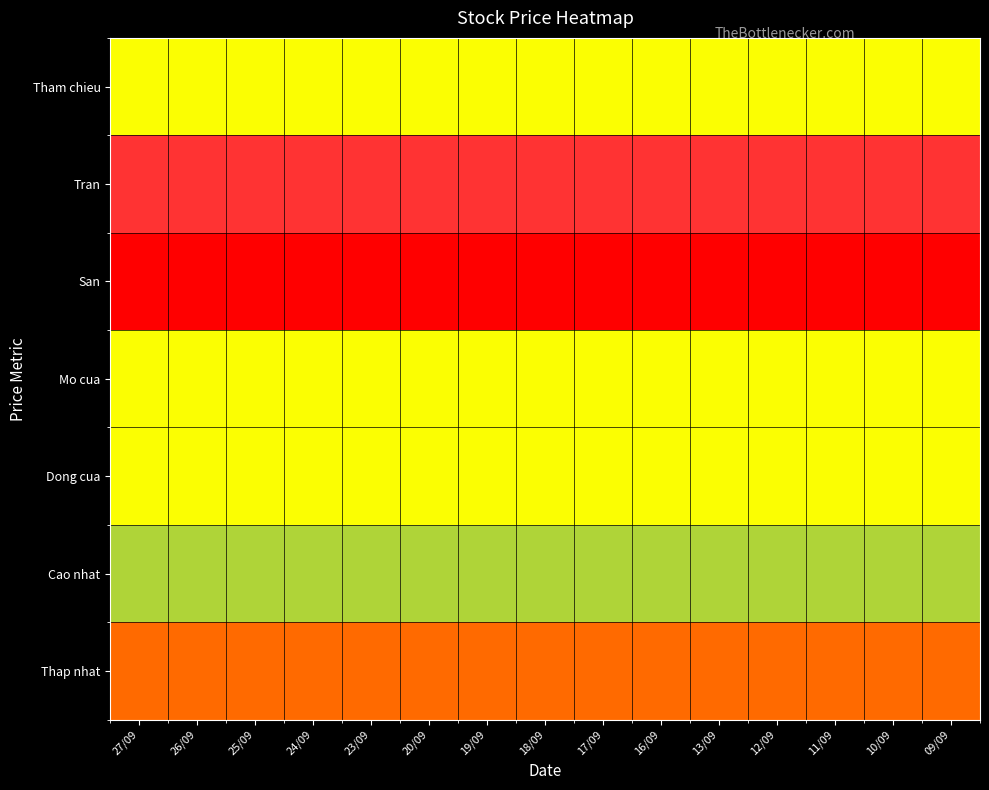

At which category is the sum across all series the highest?

27/09